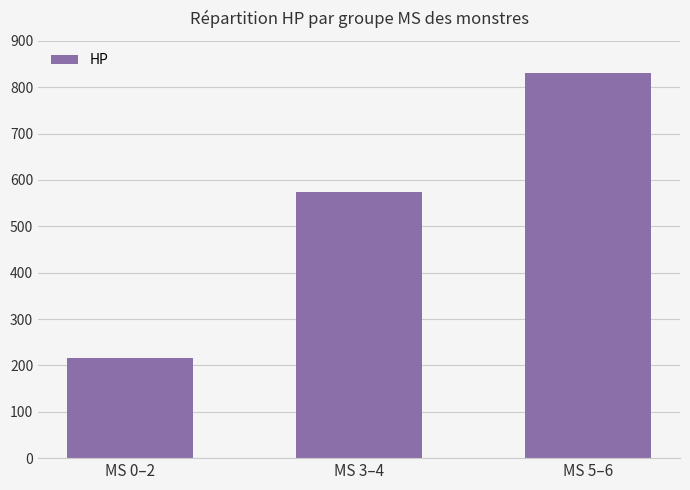

Reading left to right, what are all the values shown in this chart?

217	573	831